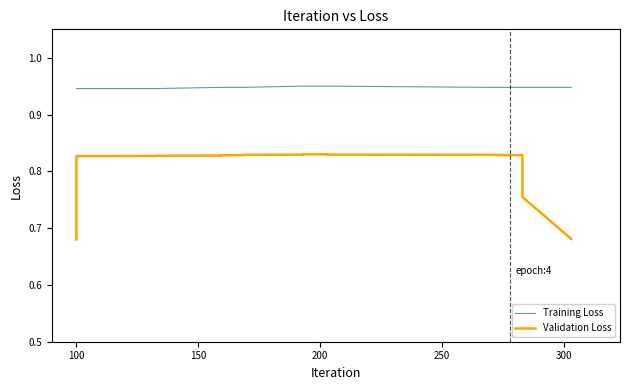

True or false: Validation Loss and Training Loss cross at least once.

False